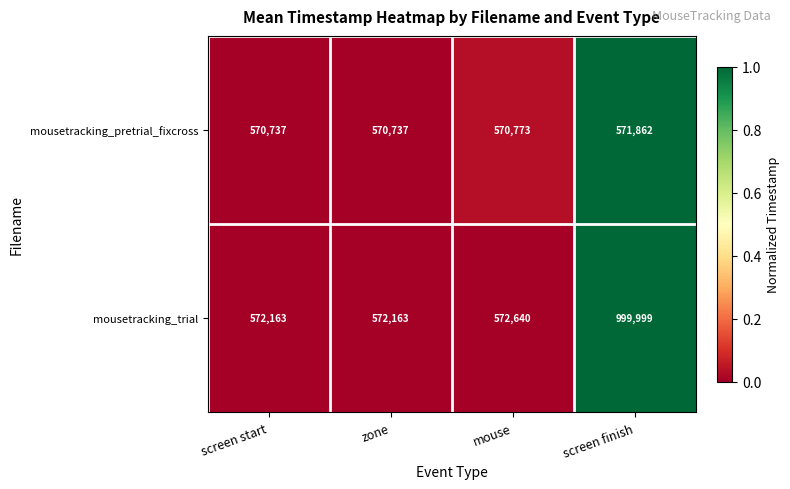

What is the difference between the maximum and minimum values in the mousetracking_pretrial_fixcross series?

1125